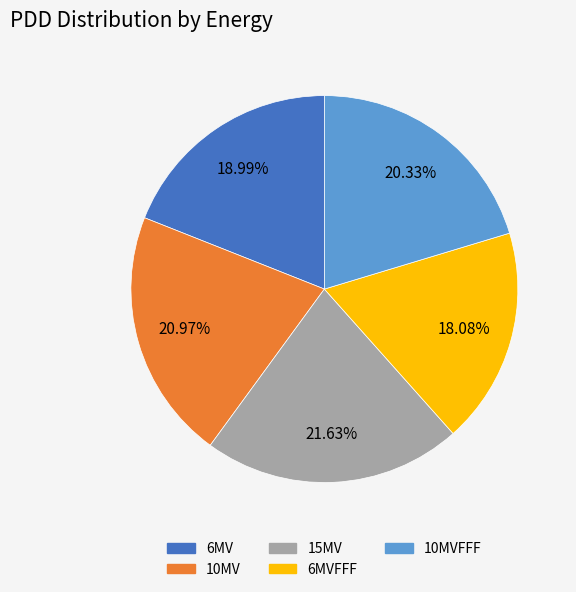

Is there any slice that represents more than half of the pie?

No